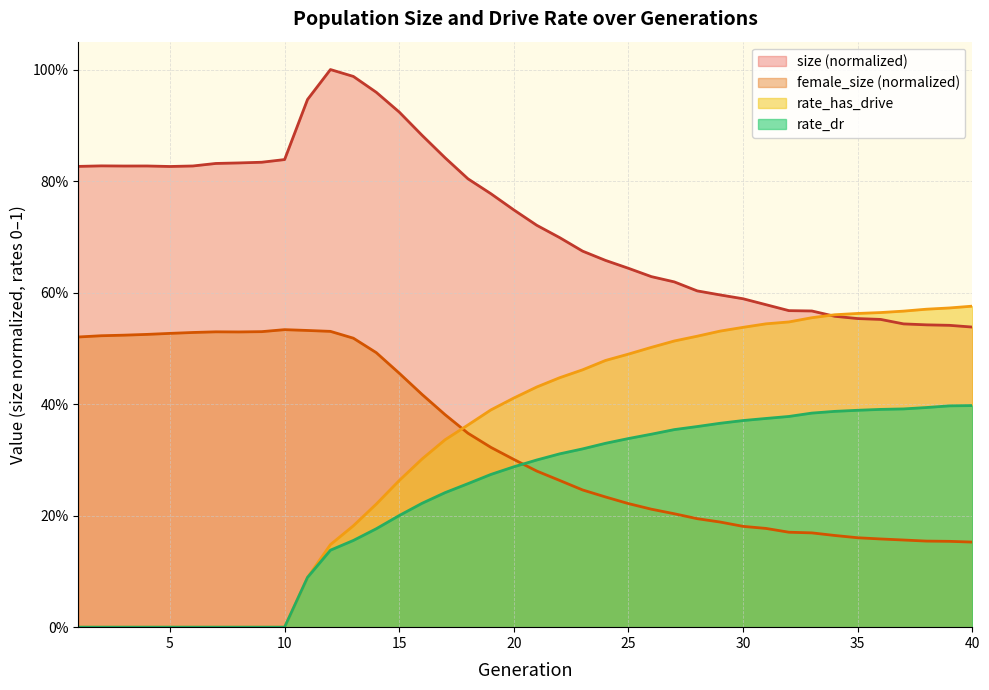

What are all the series names shown in the legend?

size (normalized), female_size (normalized), rate_has_drive, rate_dr